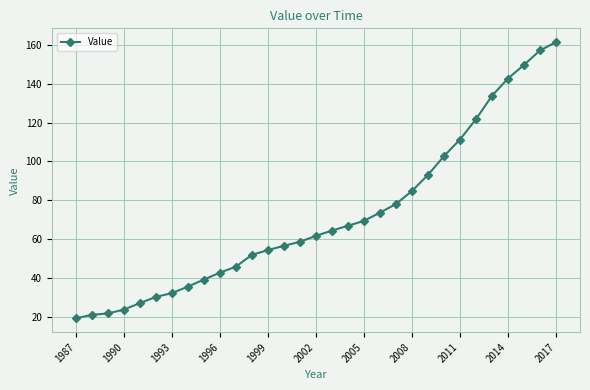

What is the value of the 25th point from the left?

111.3